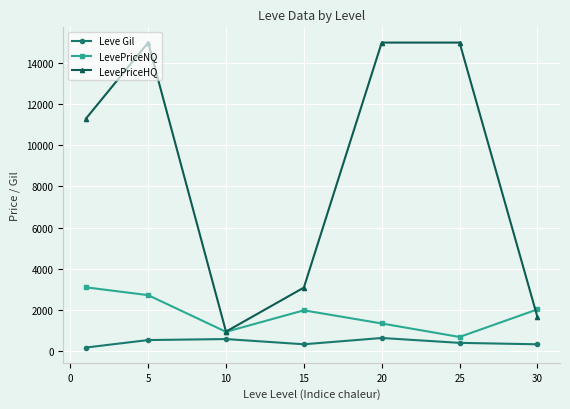

List the series in order of their overall mean, highest first.

LevePriceHQ, LevePriceNQ, Leve Gil